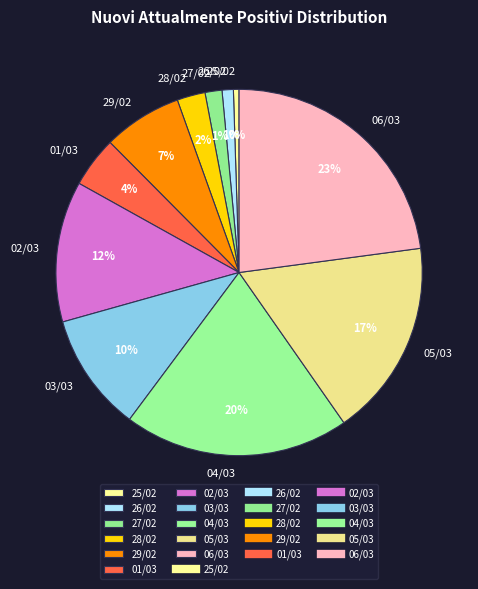

Does any single category account for the majority?

No